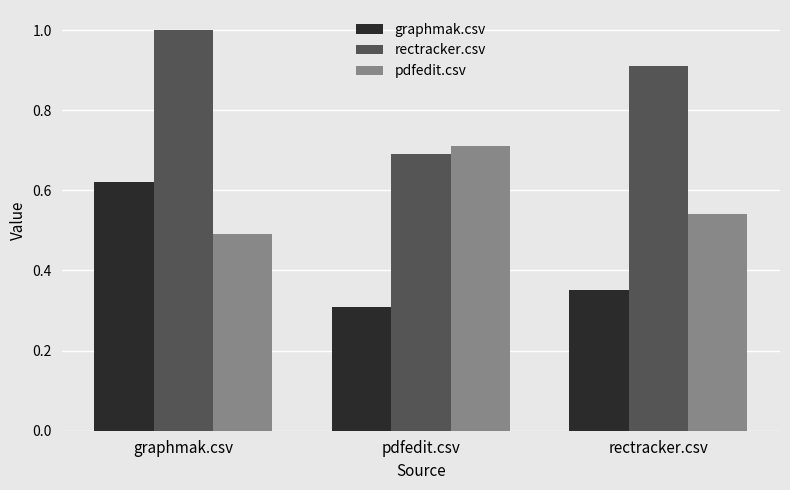

What is the spread (max minus min) of values at pdfedit.csv?

0.4